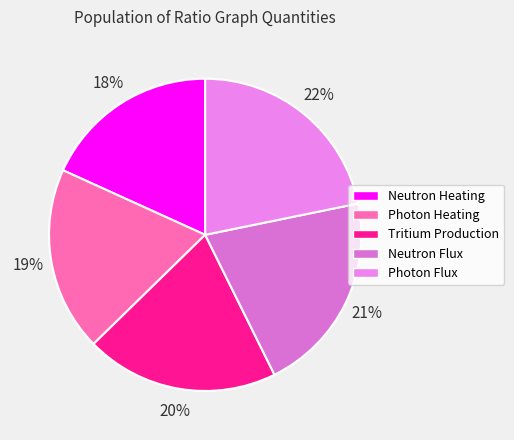

How many slices are in this pie chart?

5